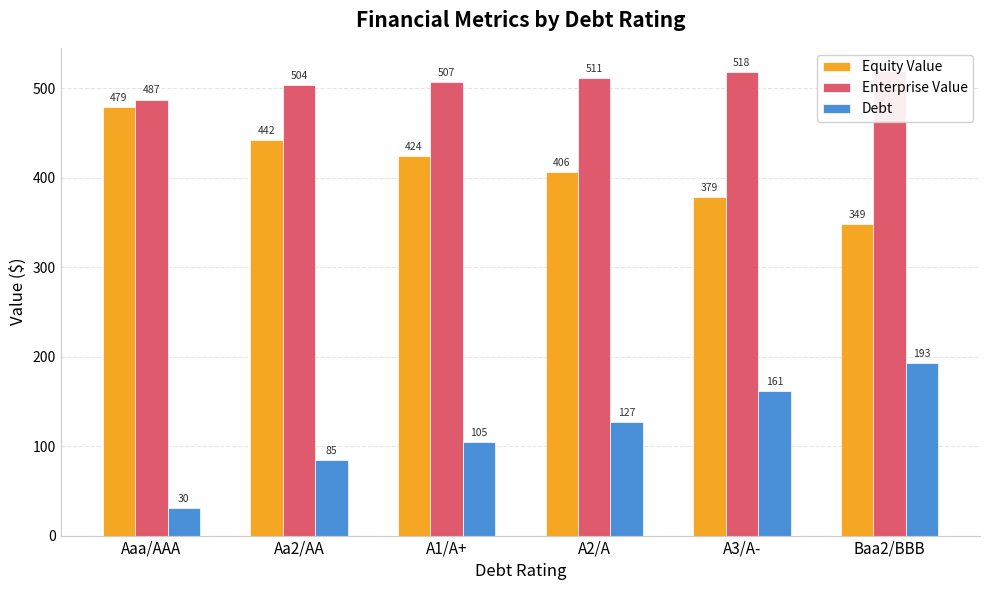

Which series has the largest range (max minus min)?

Debt